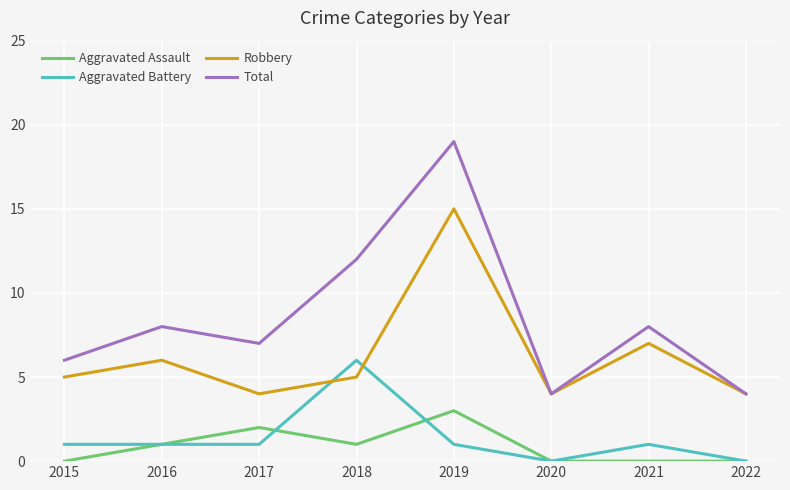

At which category does Robbery reach its first local peak?

2016